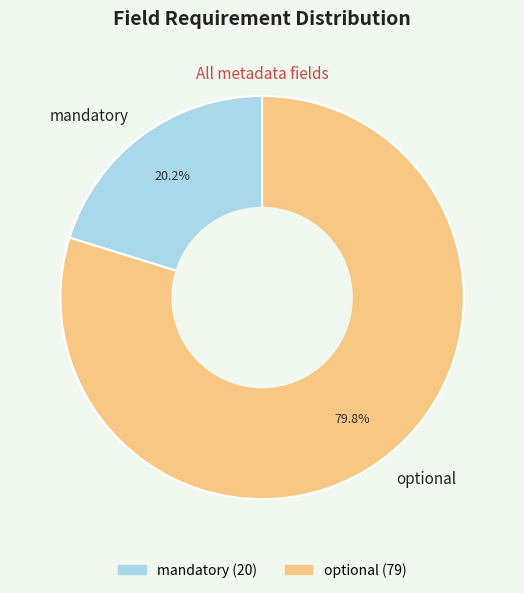

What is the ratio of the value at optional to the value at mandatory?

4.0